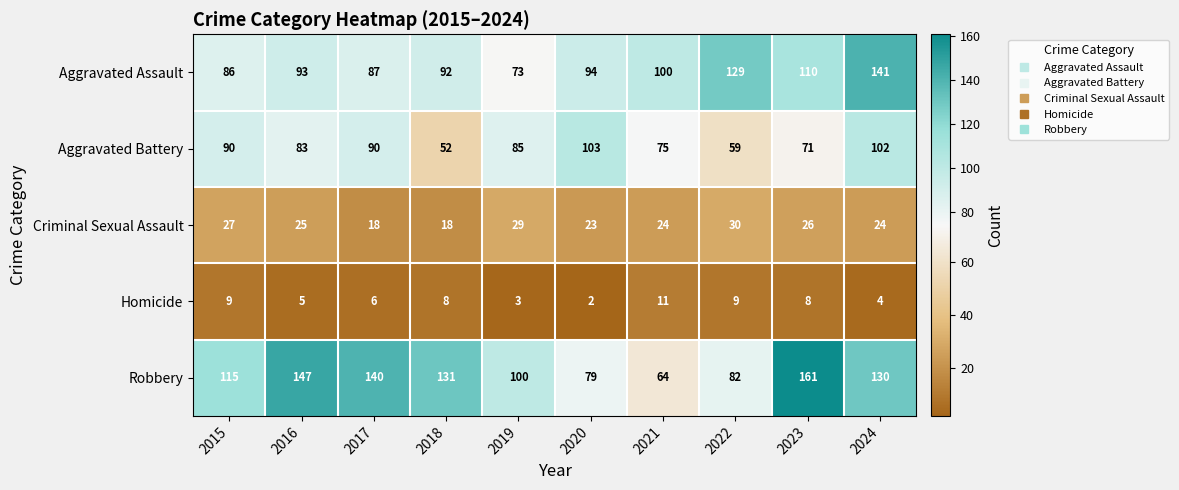

The Homicide series shows 3 at 2019. True or false?

True